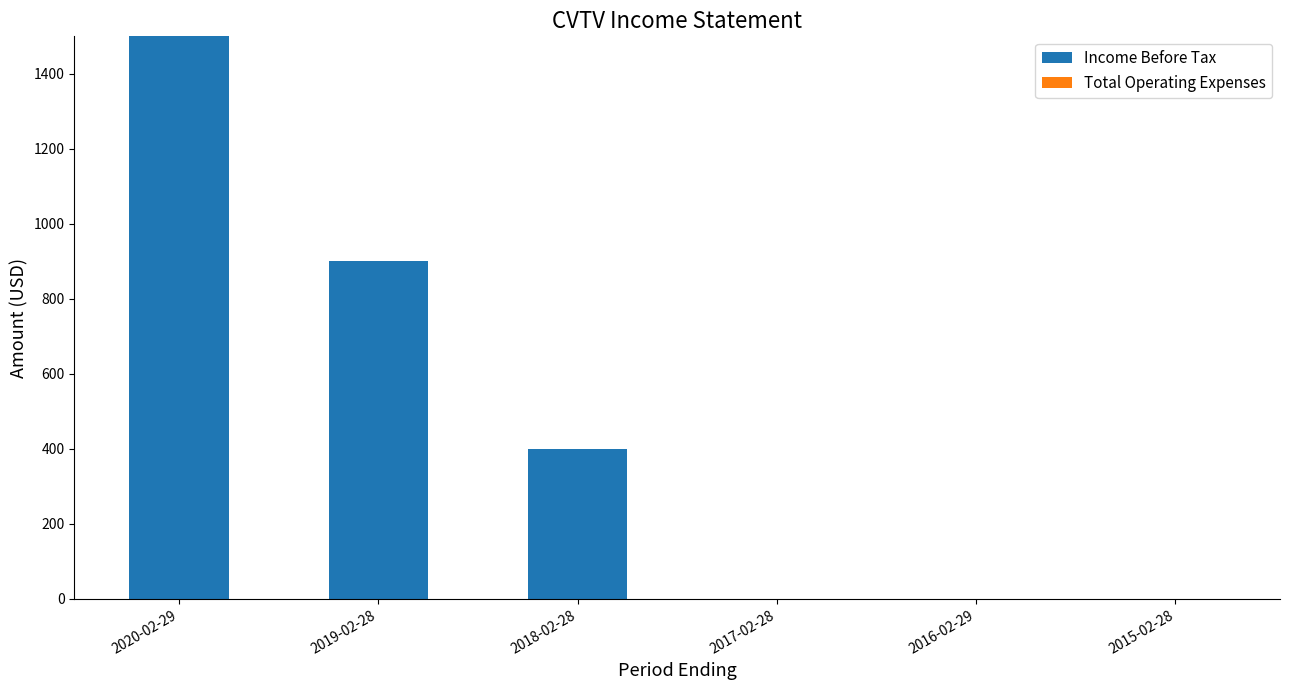

Between 2017-02-28 and 2019-02-28, which is larger?

2019-02-28